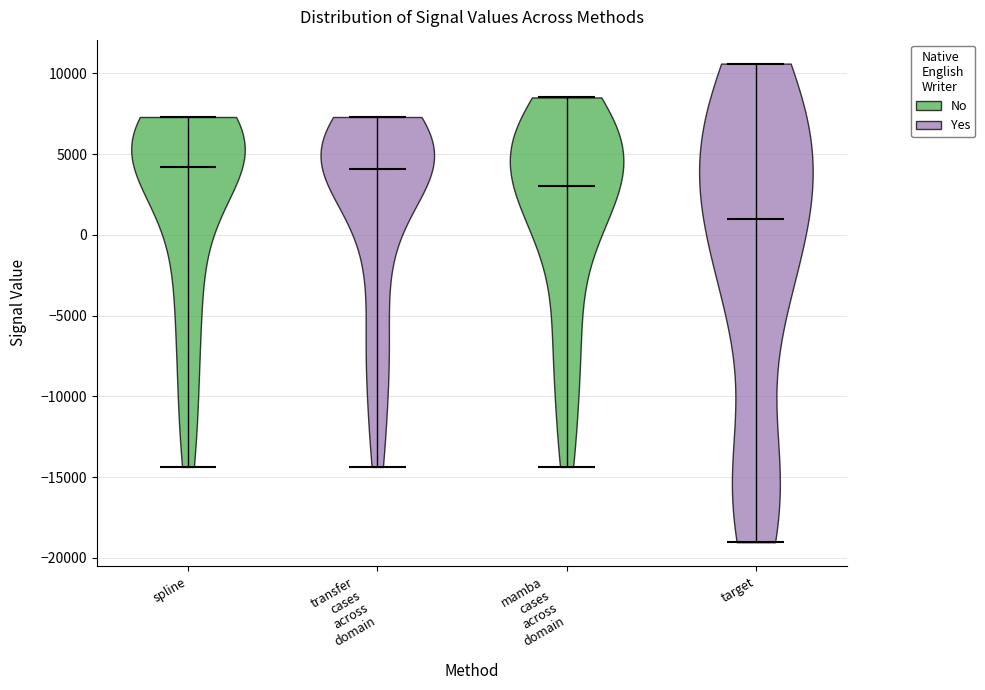

Reading left to right, read every violin against the y-axis: where its median line is, and the lowest and highest points it reaches. The values are not printed on the chart, so give them approximately, as read against the axis.

spline: median line 4000, lowest point -14500, highest point 7500
transfer cases across domain: median line 4000, lowest point -14500, highest point 7500
mamba cases across domain: median line 3000, lowest point -14500, highest point 8500
target: median line 1000, lowest point -19000, highest point 10500